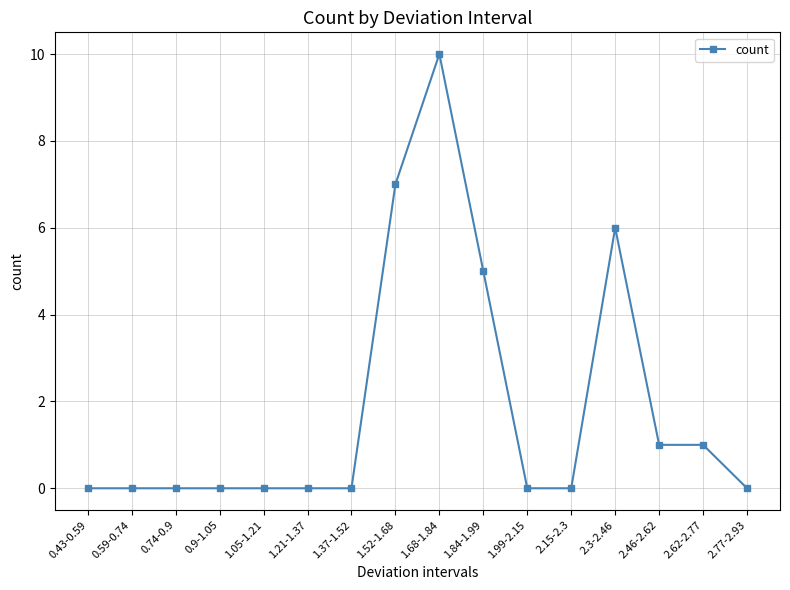

What position from the right is 1.84-1.99?

7